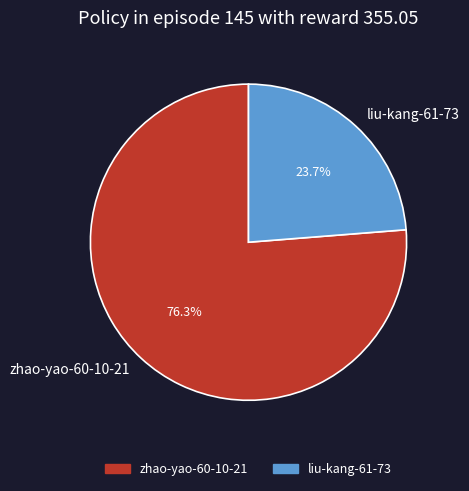

Is the sum of zhao-yao-60-10-21 and liu-kang-61-73 greater than half?

Yes